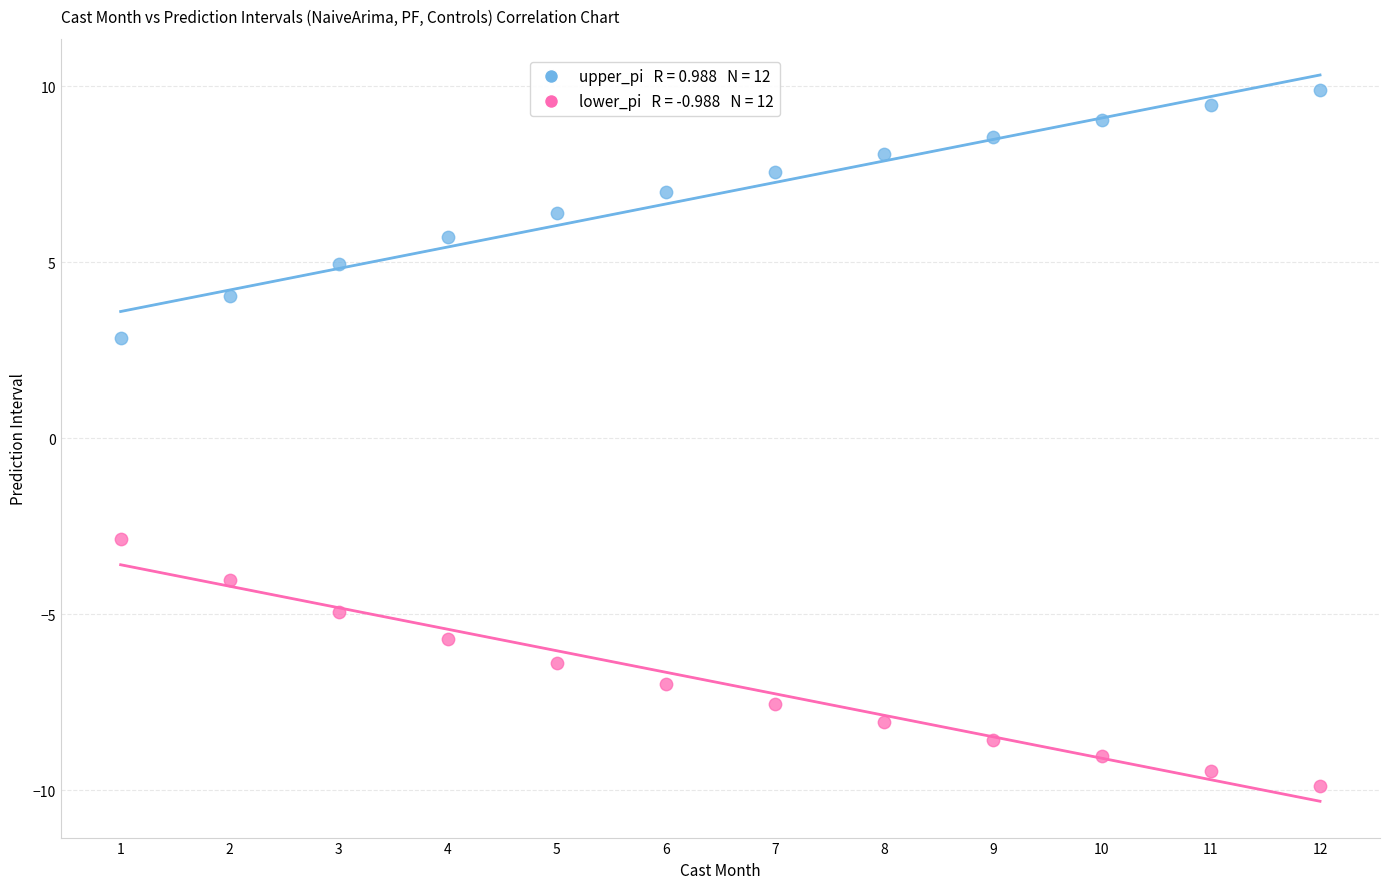

Across all data points, what is the range of X values (max minus min)?

11.0